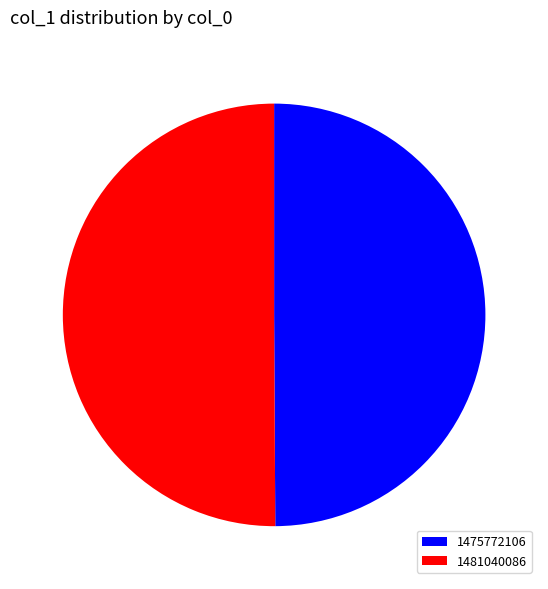

Approximately how many times larger is the value at 1481040086 compared to 1475772106?

1.0